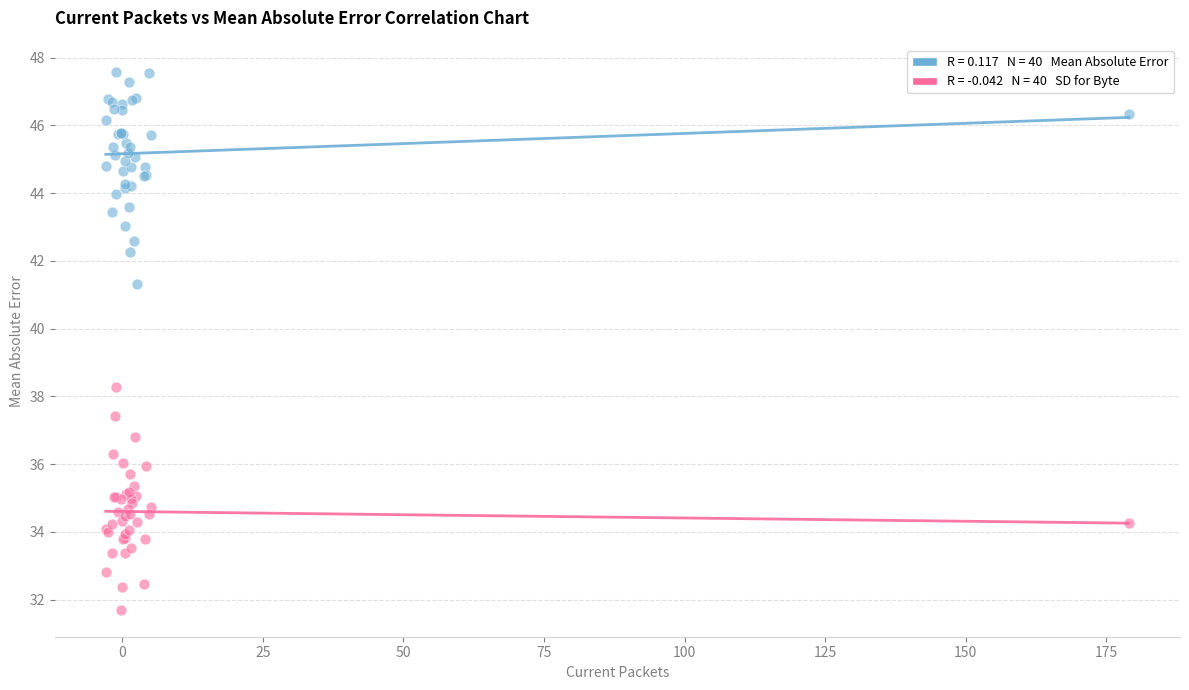

Across all series, what Y value is closest to 39?

38.3